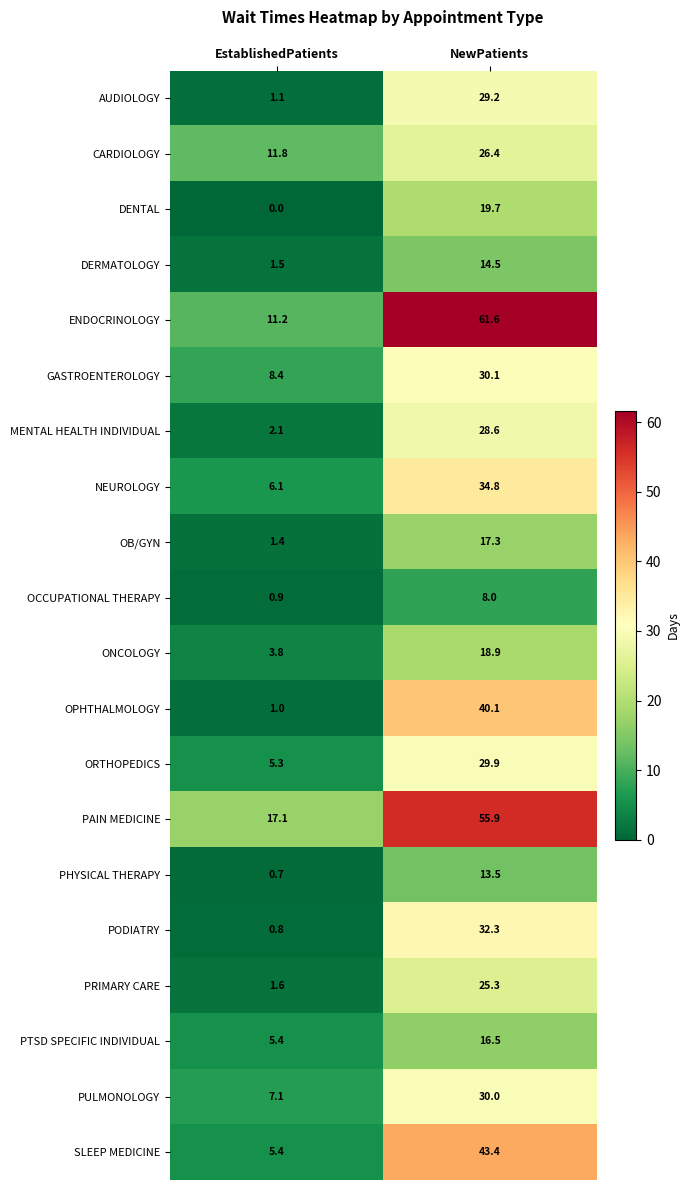

True or false: OB/GYN has a value of 2.2 at EstablishedPatients.

False